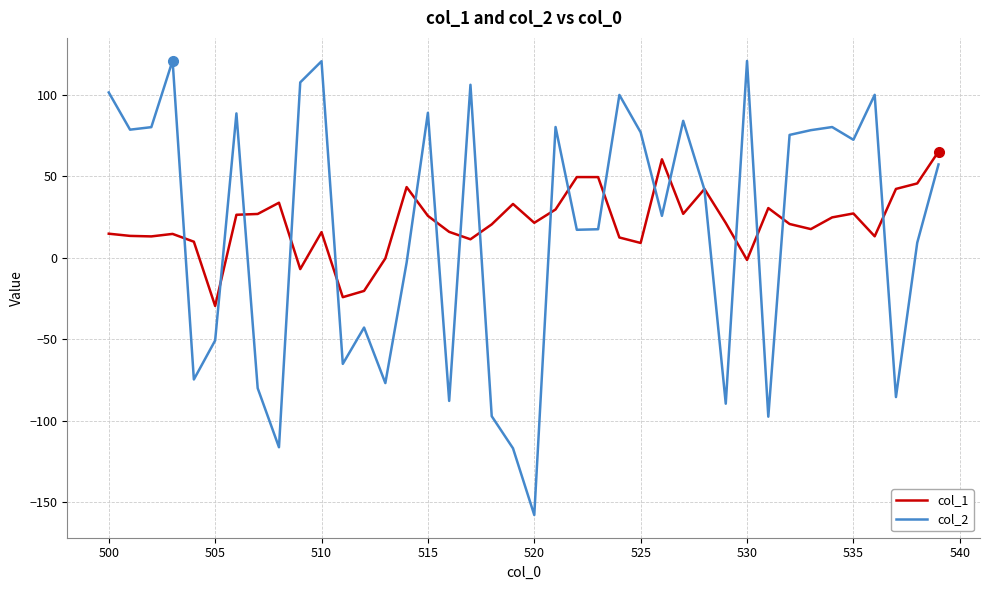

Which series has the widest spread of values?

col_2